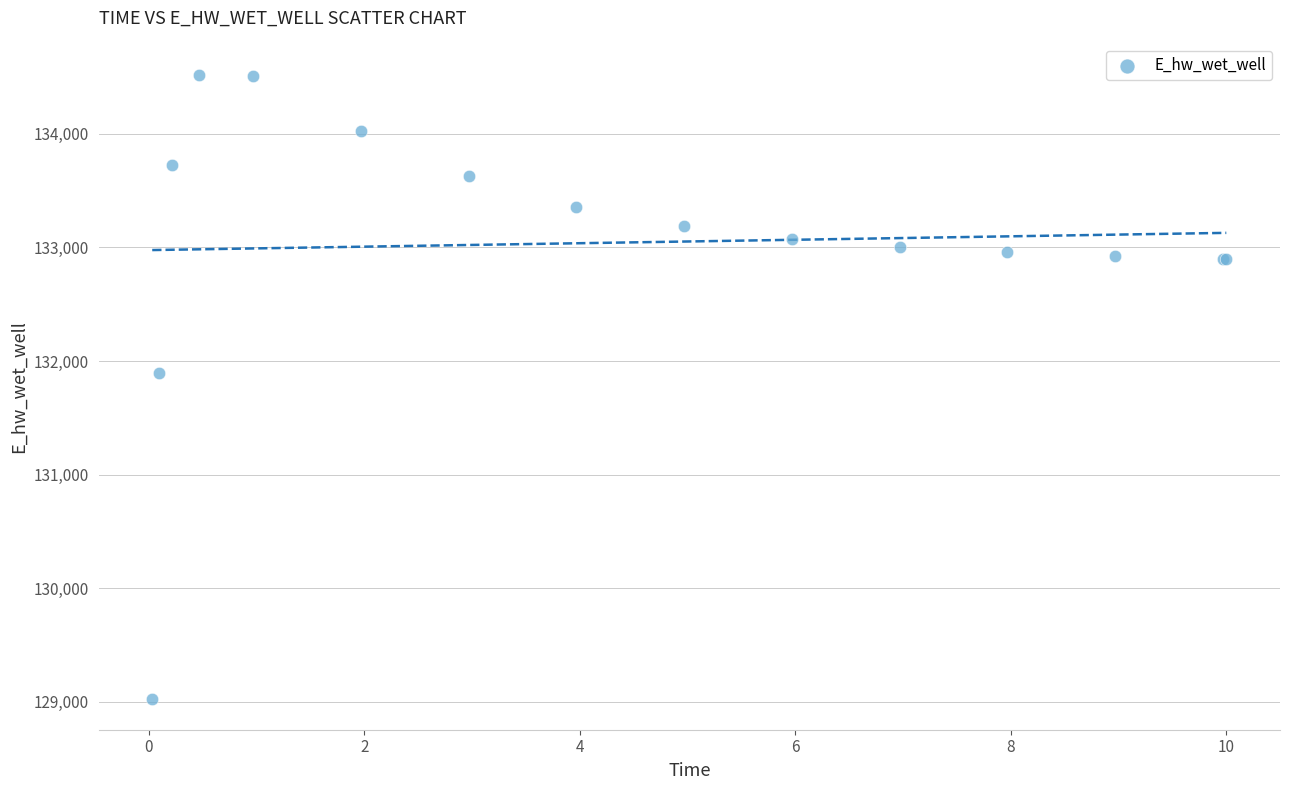

What Y value in the scatter plot is closest to 131775?

131894.3